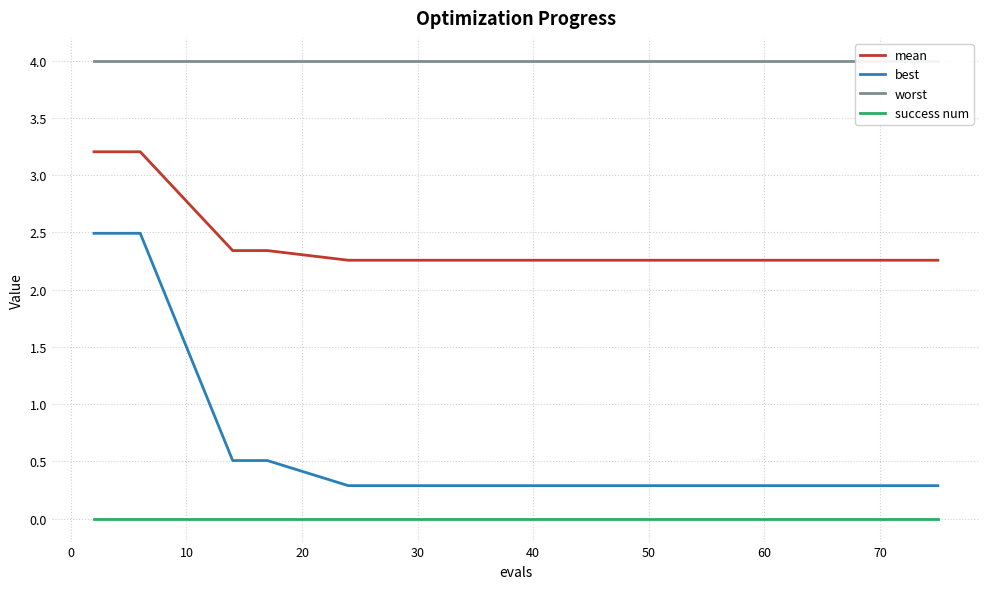

True or false: success num and best intersect in this chart.

False